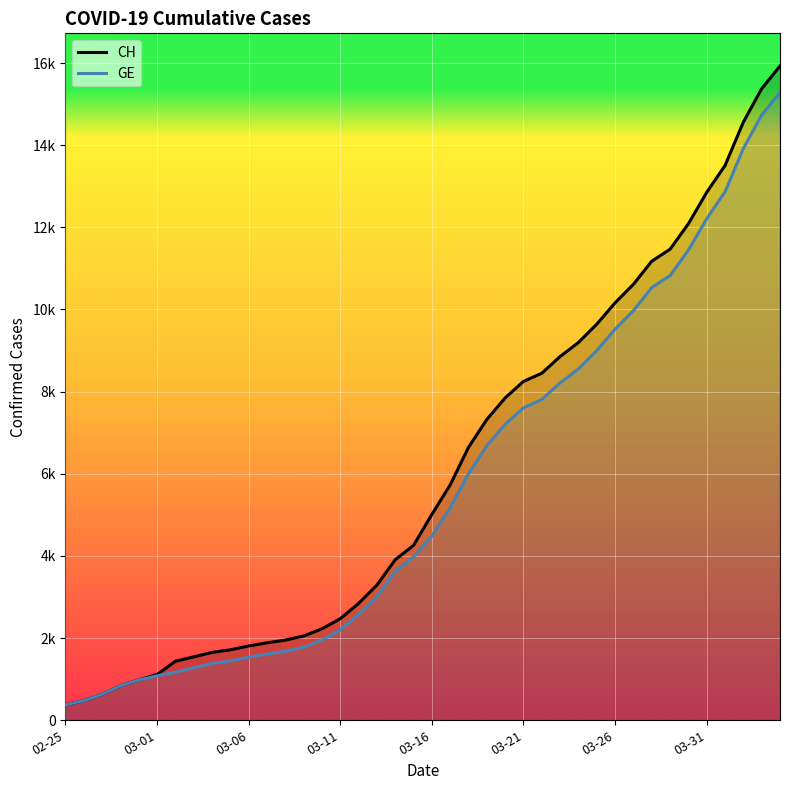

Which series has the largest total across all categories?

CH